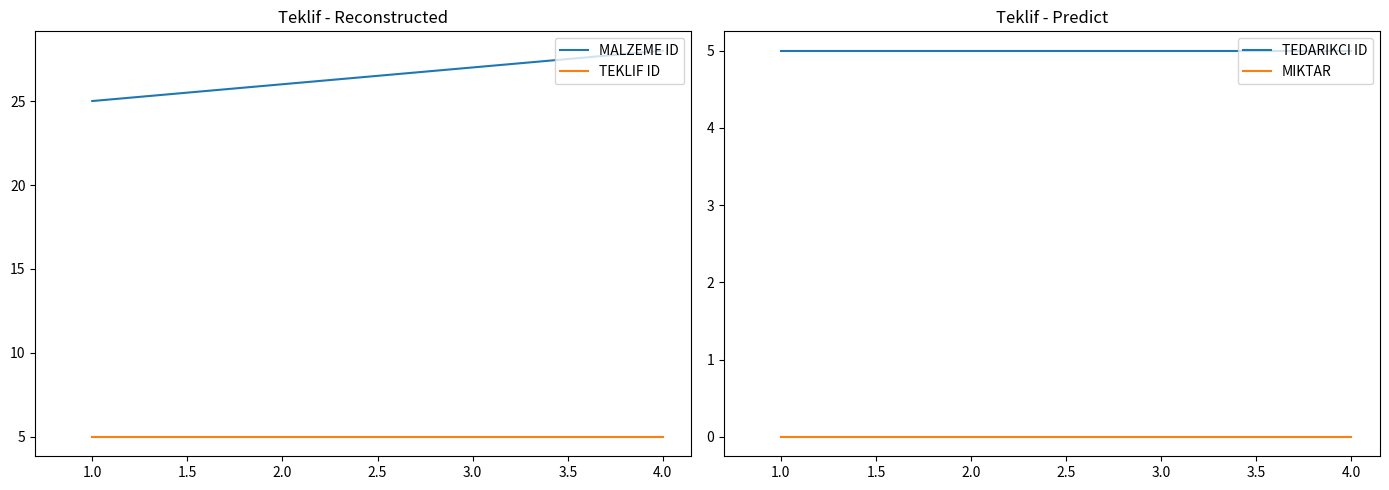

Is it true that MALZEME ID equals 26 at 2.0?

True